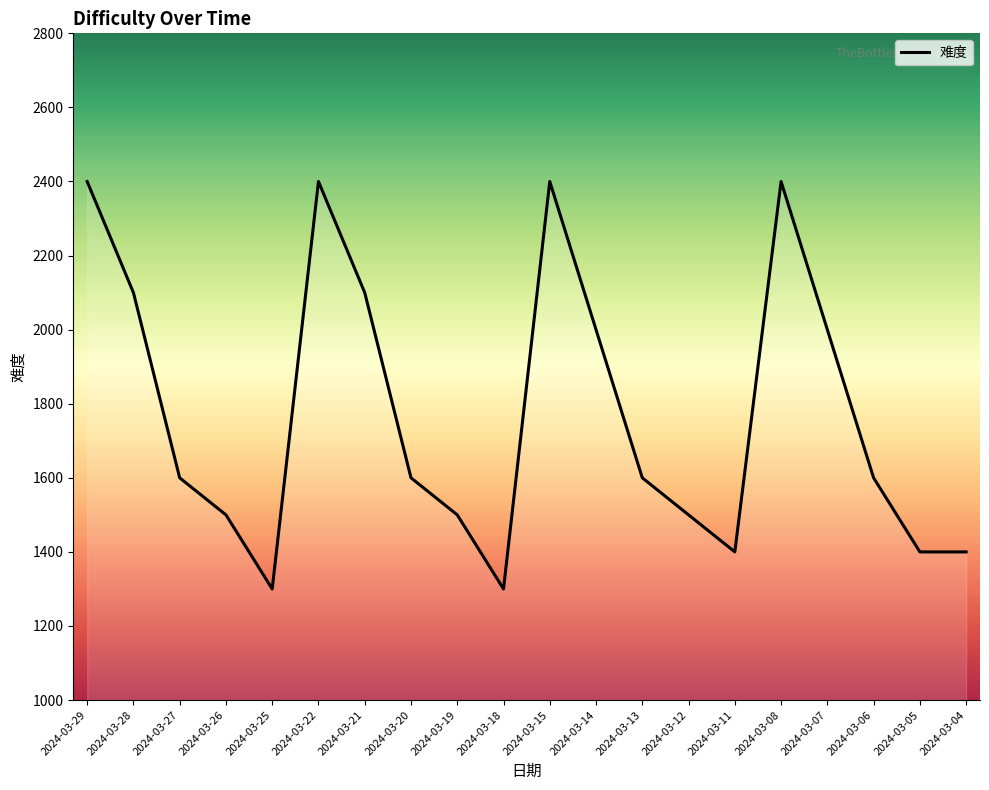

Count the number of data series in this chart.

1